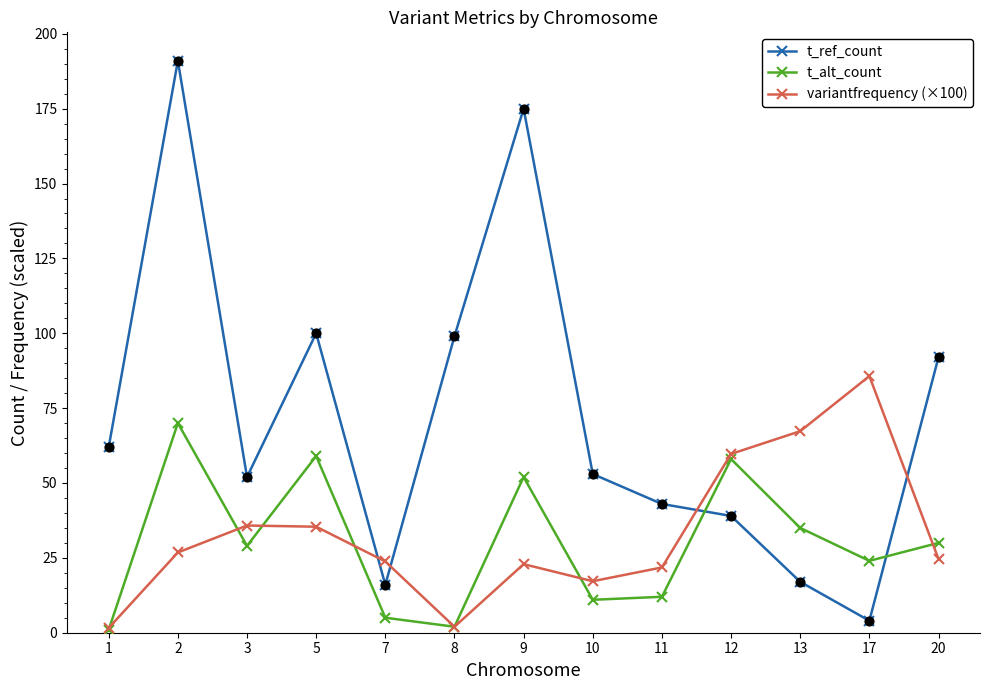

Which series has the largest total across all categories?

t_ref_count